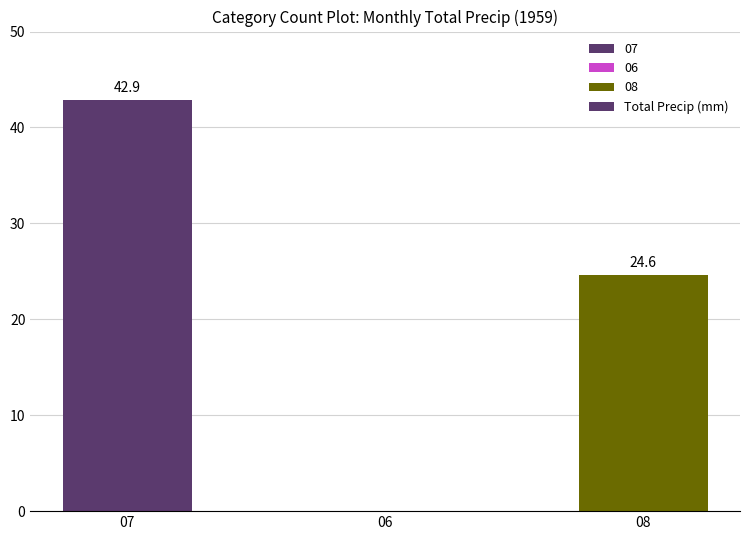

Is it true that the value at 08 is 34.5?

False